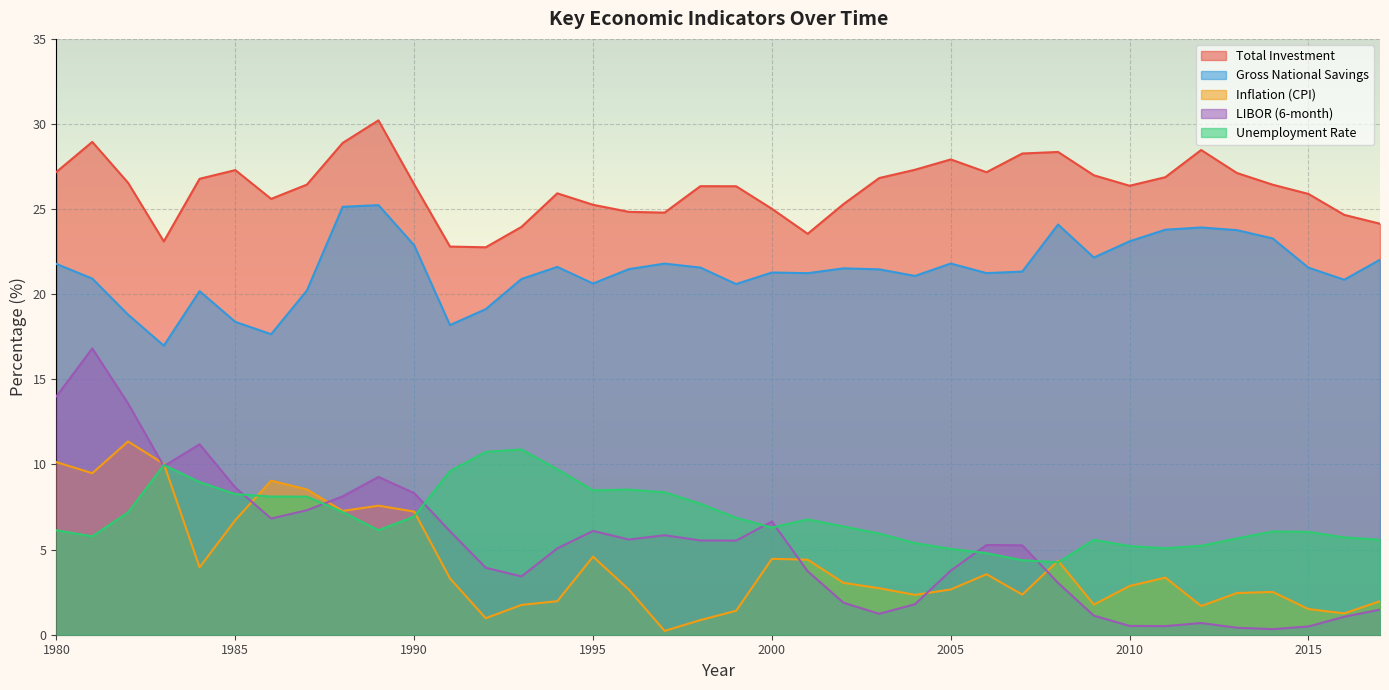

Reading right to left, extract all data points from this chart.

Total Investment: 2017=24.1	2016=24.7	2015=25.9	2014=26.4	2013=27.1	2012=28.5	2011=26.9	2010=26.4	2009=27.0	2008=28.4	2007=28.3	2006=27.2	2005=27.9	2004=27.3	2003=26.8	2002=25.3	2001=23.6	2000=25.0	1999=26.3	1998=26.3	1997=24.8	1996=24.8	1995=25.3	1994=25.9	1993=24.0	1992=22.8	1991=22.8	1990=26.5	1989=30.2	1988=28.9	1987=26.4	1986=25.6	1985=27.3	1984=26.8	1983=23.1	1982=26.6	1981=28.9	1980=27.2
Gross National Savings: 2017=22.0	2016=20.9	2015=21.6	2014=23.3	2013=23.8	2012=23.9	2011=23.8	2010=23.1	2009=22.2	2008=24.1	2007=21.3	2006=21.2	2005=21.8	2004=21.1	2003=21.5	2002=21.5	2001=21.2	2000=21.3	1999=20.6	1998=21.6	1997=21.8	1996=21.5	1995=20.6	1994=21.6	1993=20.9	1992=19.1	1991=18.2	1990=22.9	1989=25.2	1988=25.1	1987=20.2	1986=17.7	1985=18.4	1984=20.2	1983=17.0	1982=18.8	1981=20.9	1980=21.8
Inflation (CPI): 2017=2.0	2016=1.3	2015=1.5	2014=2.5	2013=2.5	2012=1.7	2011=3.4	2010=2.9	2009=1.8	2008=4.3	2007=2.4	2006=3.6	2005=2.7	2004=2.3	2003=2.7	2002=3.0	2001=4.4	2000=4.5	1999=1.4	1998=0.9	1997=0.2	1996=2.7	1995=4.6	1994=2.0	1993=1.8	1992=1.0	1991=3.3	1990=7.2	1989=7.6	1988=7.3	1987=8.5	1986=9.1	1985=6.7	1984=4.0	1983=10.0	1982=11.4	1981=9.5	1980=10.1
LIBOR (6-month): 2017=1.5	2016=1.1	2015=0.5	2014=0.3	2013=0.4	2012=0.7	2011=0.5	2010=0.5	2009=1.1	2008=3.0	2007=5.3	2006=5.3	2005=3.8	2004=1.8	2003=1.2	2002=1.9	2001=3.7	2000=6.6	1999=5.5	1998=5.5	1997=5.8	1996=5.6	1995=6.1	1994=5.1	1993=3.4	1992=3.9	1991=6.1	1990=8.3	1989=9.3	1988=8.1	1987=7.3	1986=6.8	1985=8.6	1984=11.2	1983=9.9	1982=13.6	1981=16.8	1980=14.0
Unemployment Rate: 2017=5.6	2016=5.7	2015=6.0	2014=6.1	2013=5.7	2012=5.2	2011=5.1	2010=5.2	2009=5.6	2008=4.2	2007=4.4	2006=4.8	2005=5.0	2004=5.4	2003=5.9	2002=6.4	2001=6.8	2000=6.3	1999=6.9	1998=7.7	1997=8.4	1996=8.5	1995=8.5	1994=9.7	1993=10.9	1992=10.7	1991=9.6	1990=6.9	1989=6.1	1988=7.2	1987=8.1	1986=8.1	1985=8.3	1984=9.0	1983=10.0	1982=7.2	1981=5.8	1980=6.1